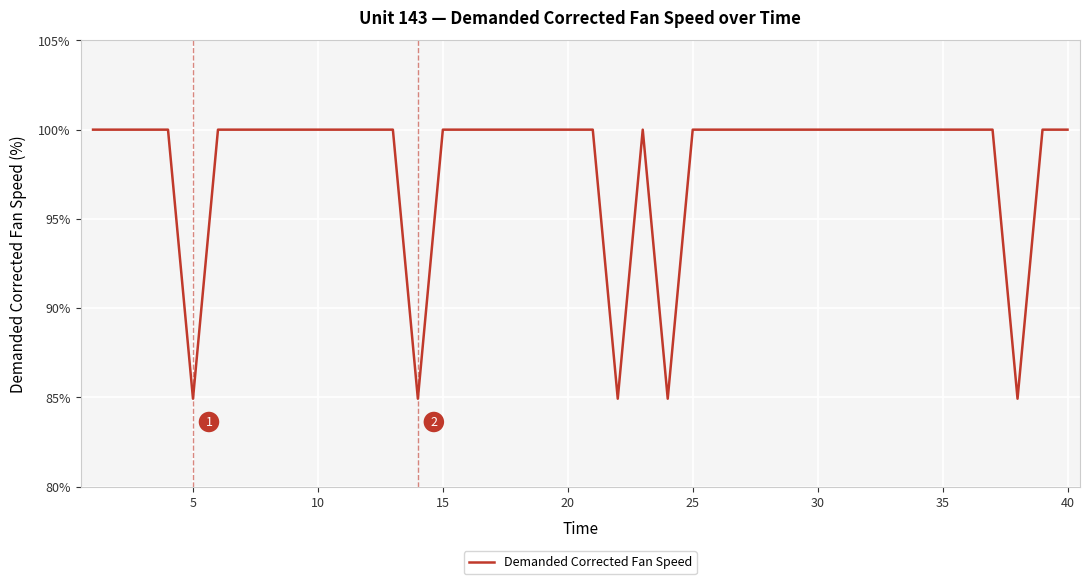

What is the maximum value shown in the chart?

100.0